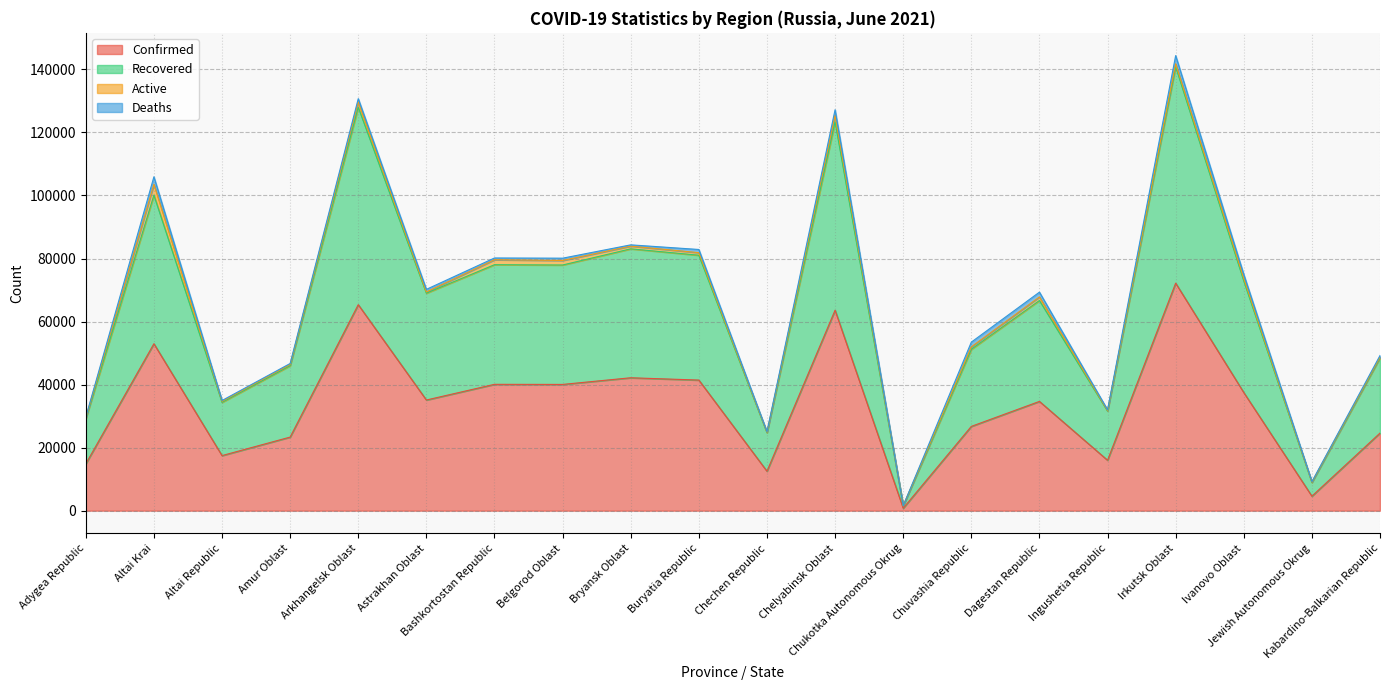

True or false: Recovered and Confirmed cross at least once.

False